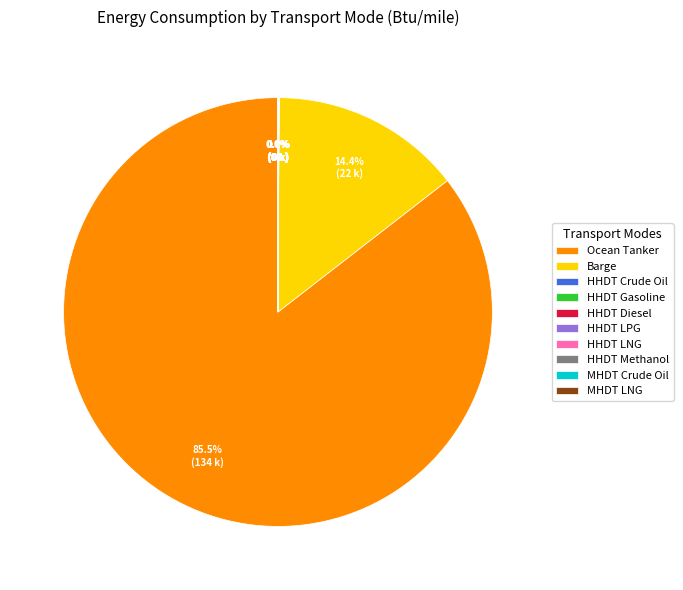

Does Ocean Tanker represent more than half of the total?

Yes